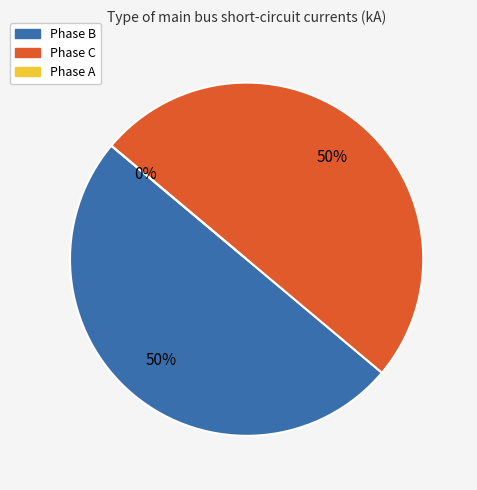

True or false: pf_ikss_b_ka (row 18 b) accounts for 58% of the total.

False